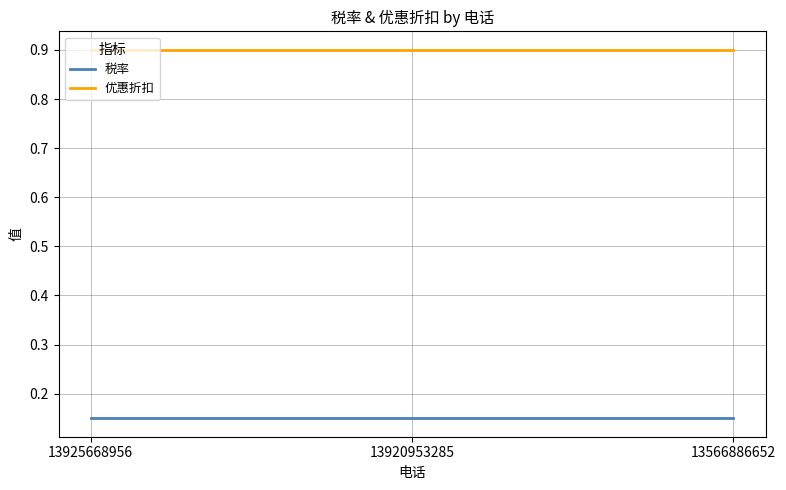

What is the difference between the highest and lowest values at 13925668956?

0.7